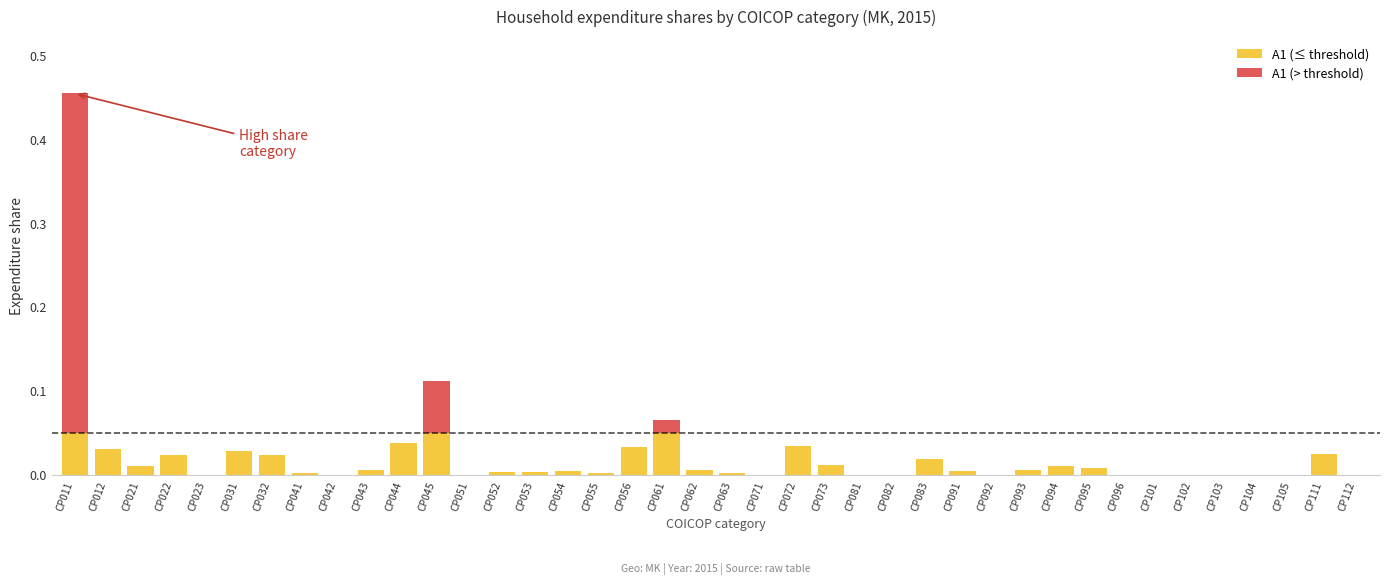

Rank the categories by value from highest to lowest.

CP011, CP045, CP061, CP044, CP072, CP056, CP012, CP031, CP111, CP022, CP032, CP083, CP073, CP021, CP094, CP095, CP043, CP062, CP093, CP054, CP091, CP052, CP053, CP041, CP055, CP063, CP023, CP042, CP051, CP071, CP081, CP082, CP092, CP096, CP101, CP102, CP103, CP104, CP105, CP112